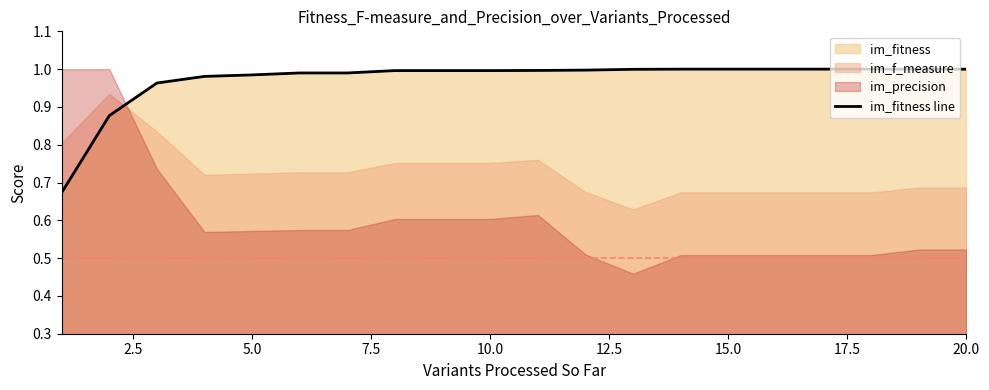

The im_fitness line series shows 1.0 at 10.0. True or false?

True